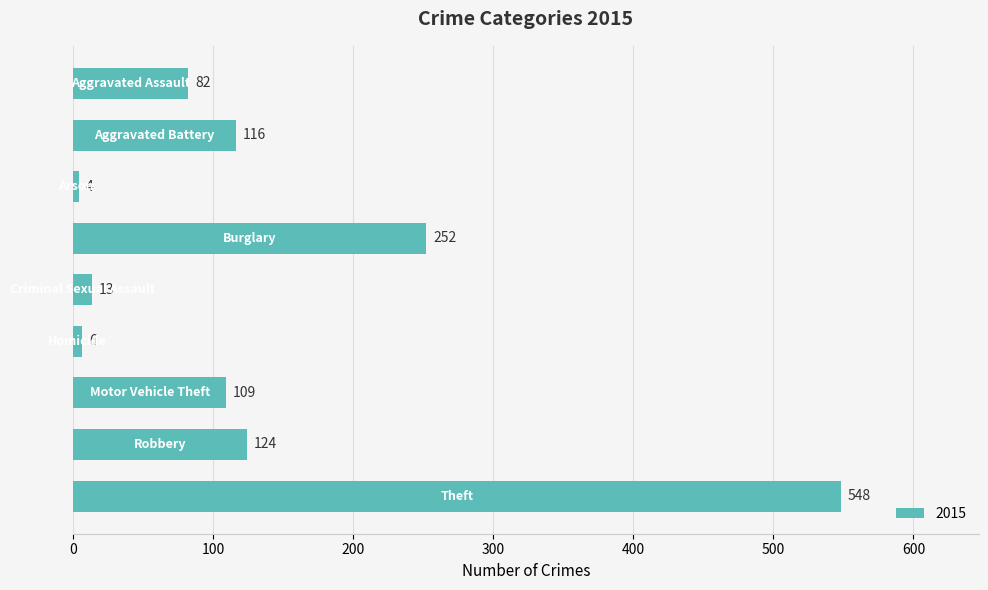

Does the chart contain stacked bars?

No